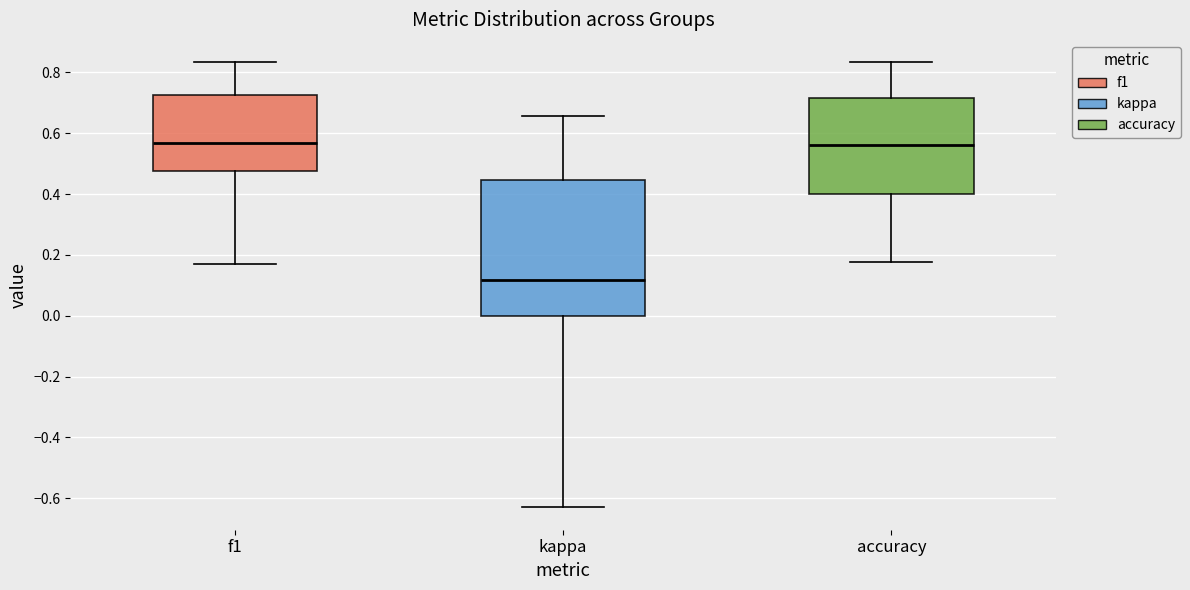

Where is the lower edge of the box for f1 on the y-axis? The values are not printed on the chart, so give them approximately, as read against the axis.

0.48